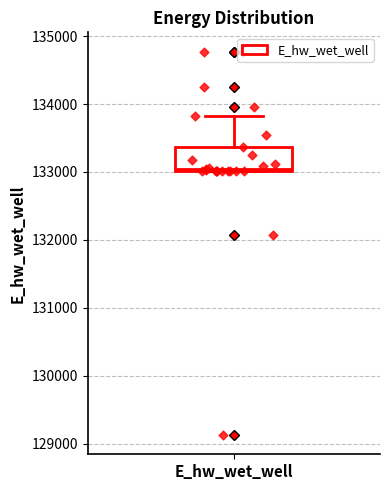

Where is the lower edge of the box for E_hw_wet_well on the y-axis? The values are not printed on the chart, so give them approximately, as read against the axis.

133000